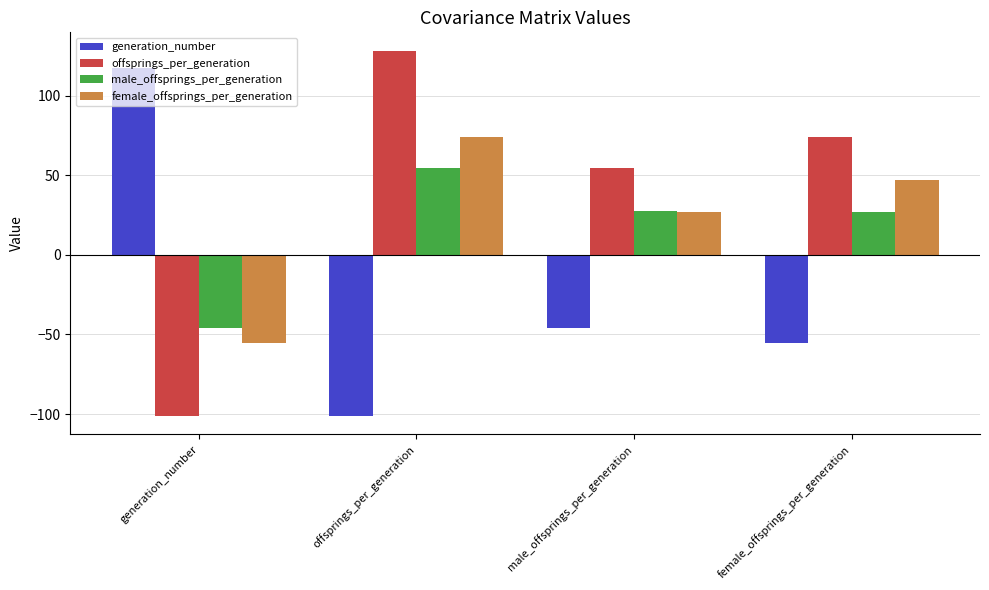

True or false: female_offsprings_per_generation has a value of -55.3 at generation_number.

True